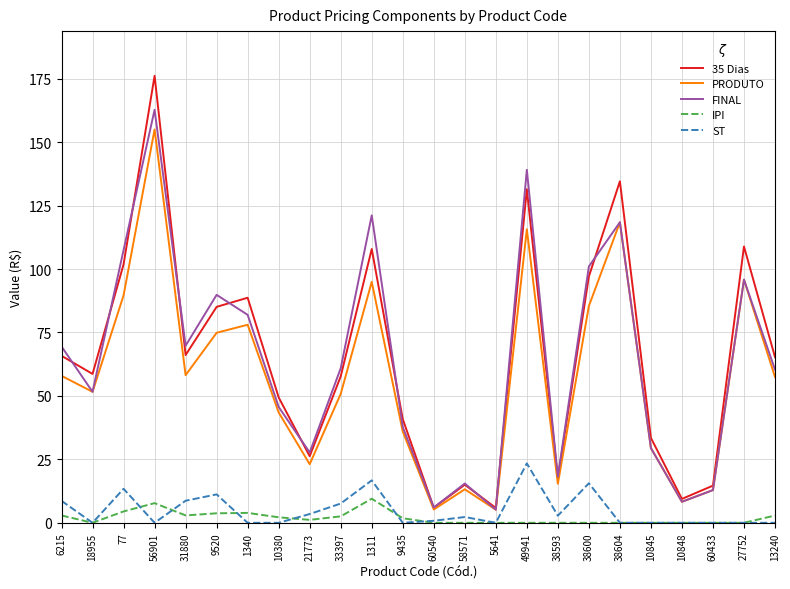

What is the sum of all ST values?

114.6